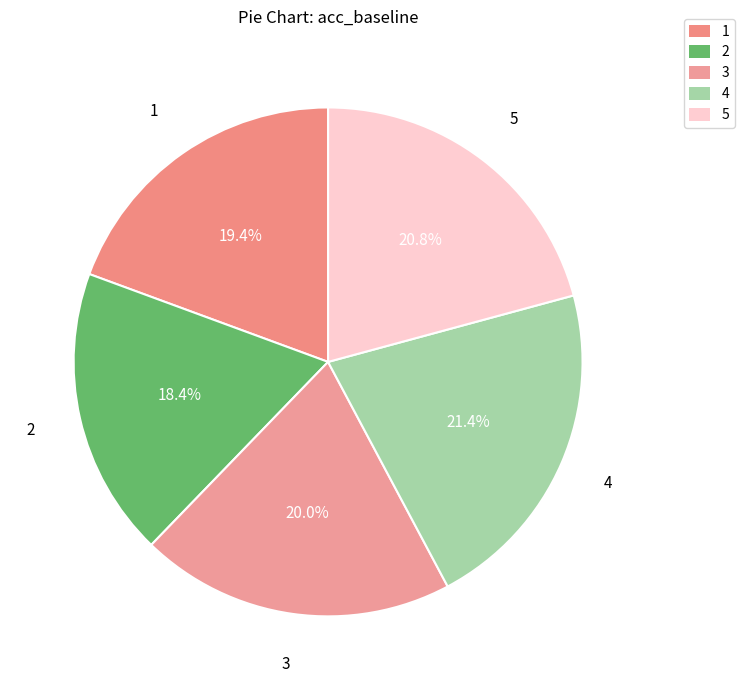

True or false: 2 accounts for 18% of the total.

True